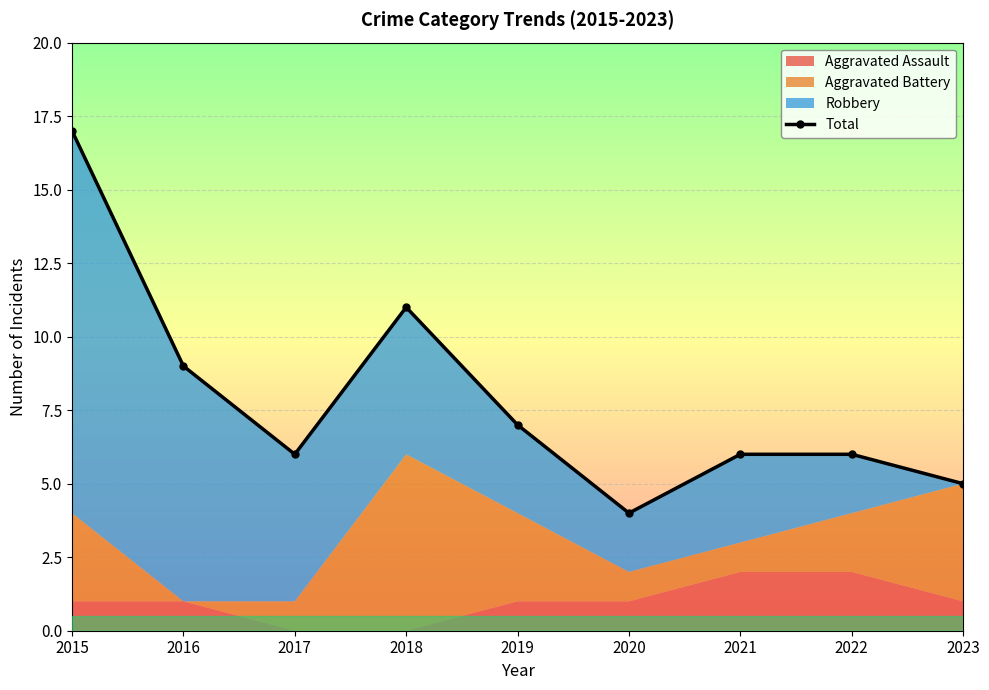

What is the value of the 7th point from the left?

6